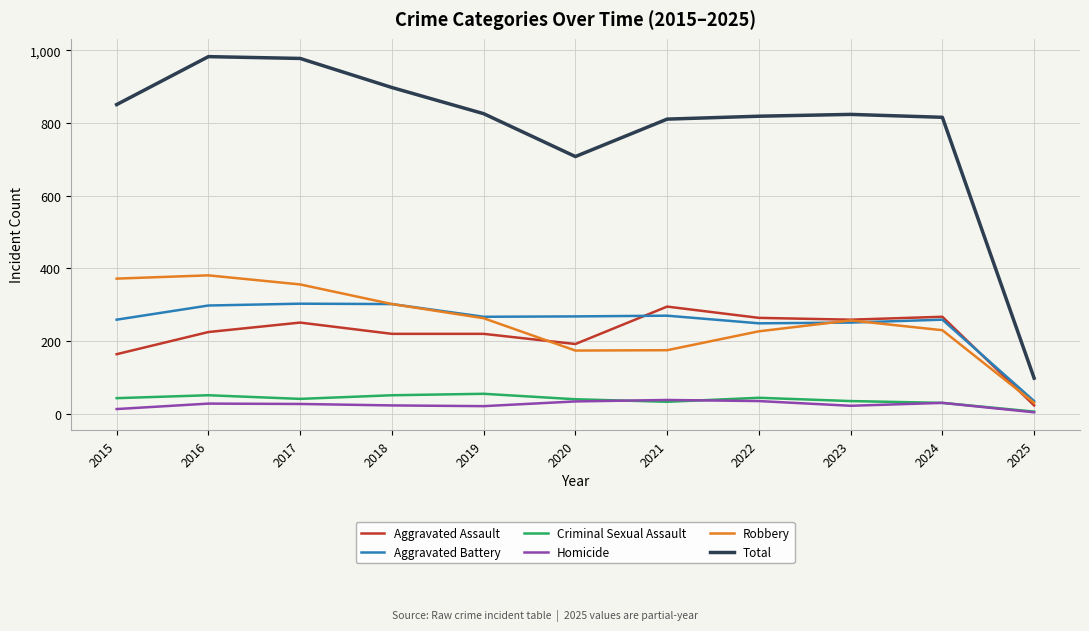

Is it true that Total equals 824 at 2023?

True